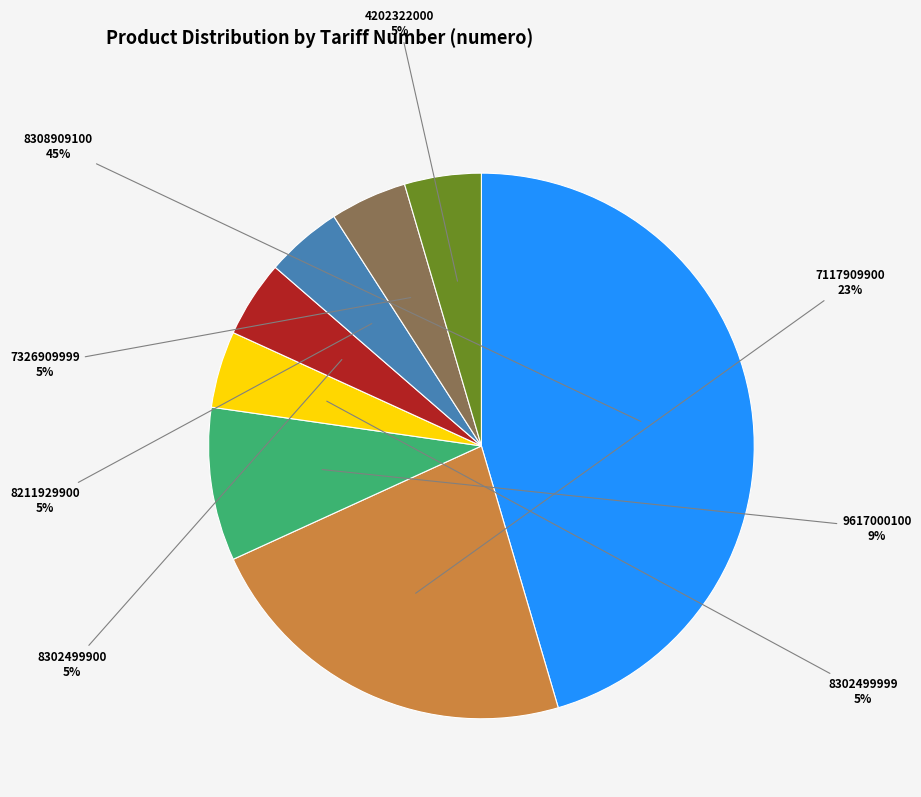

Does 8211929900 represent more than half of the total?

No